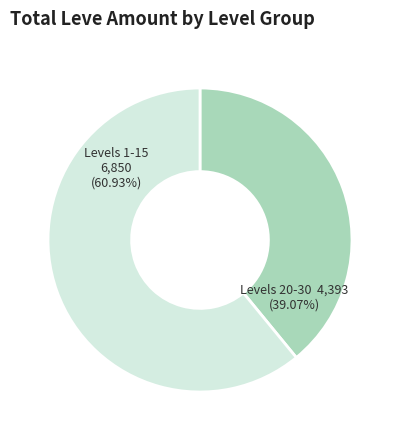

How many slices are in this pie chart?

2